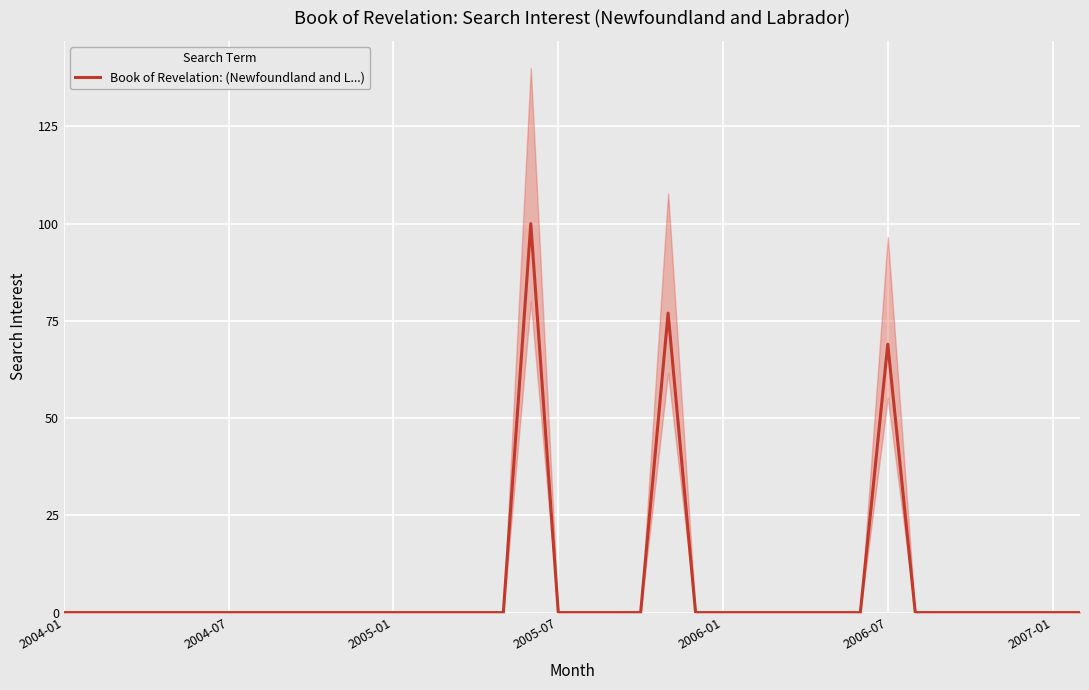

True or false: the data shows 33 at 28.

False